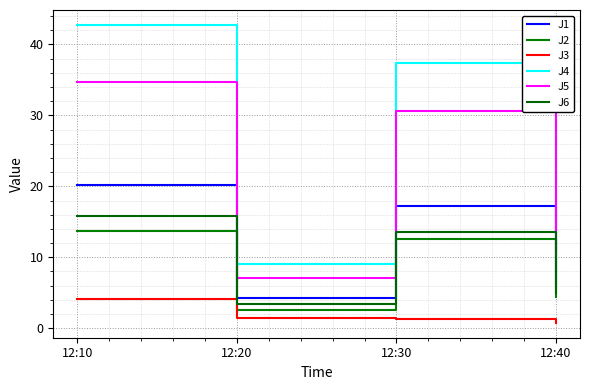

Is this an area chart (filled region under the line)?

No